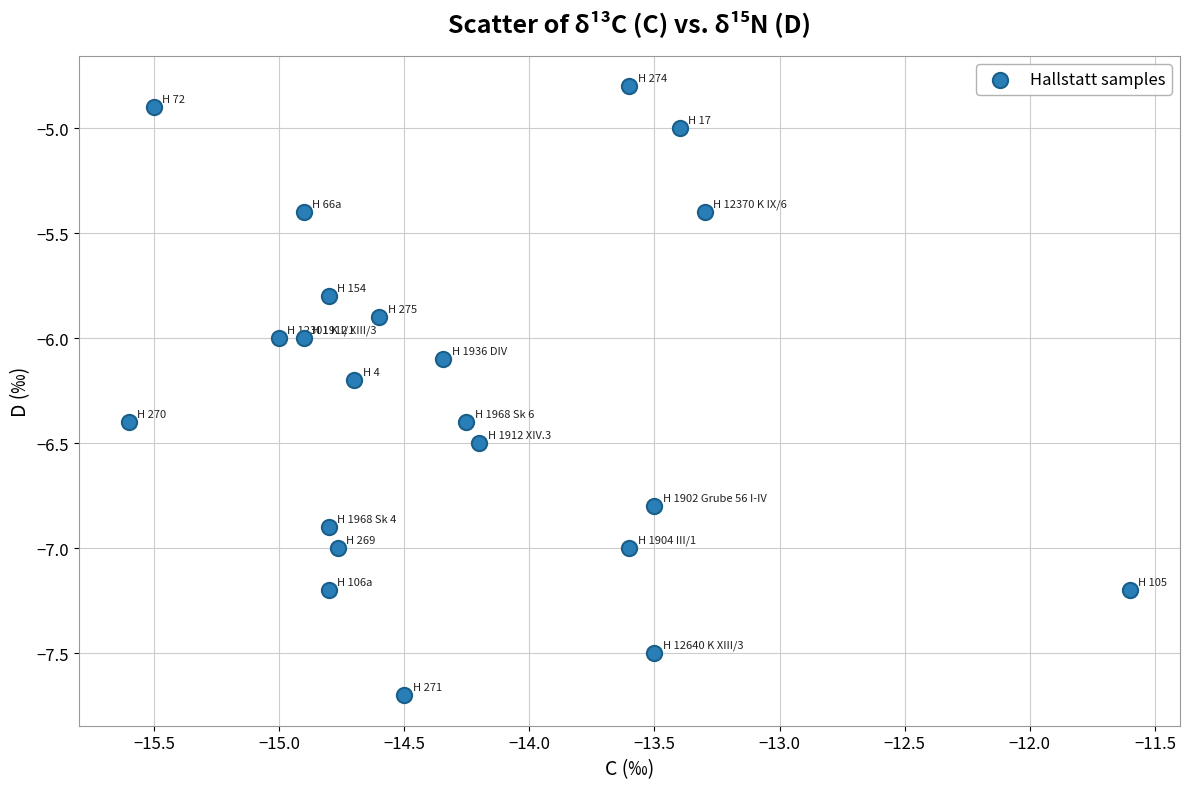

What is the range of Y values (max minus min)?

2.9